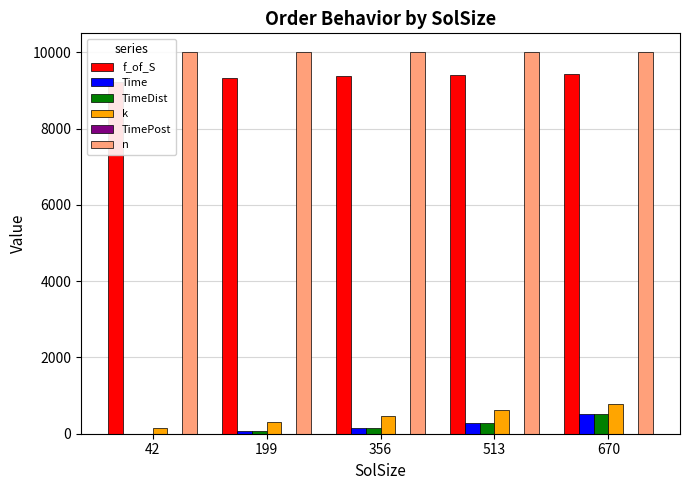

What is the average value of the k series?

471.0